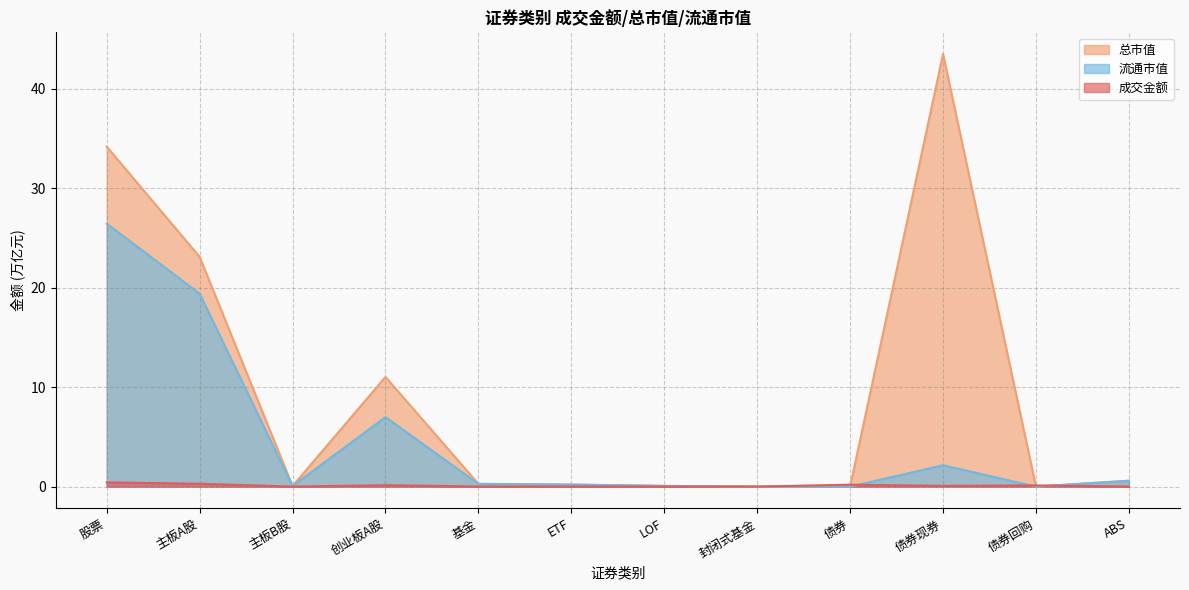

What is the highest value of the 流通市值 series?

26.4